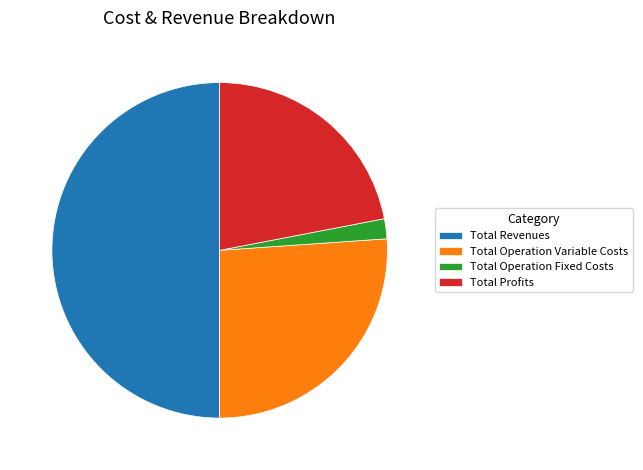

How many segments does this pie chart have?

4